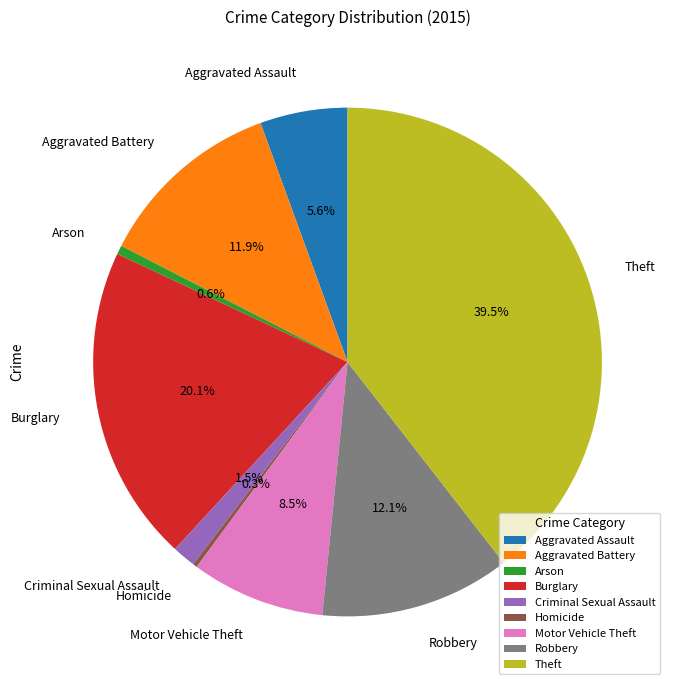

Does Aggravated Battery account for over 50% of the chart?

No